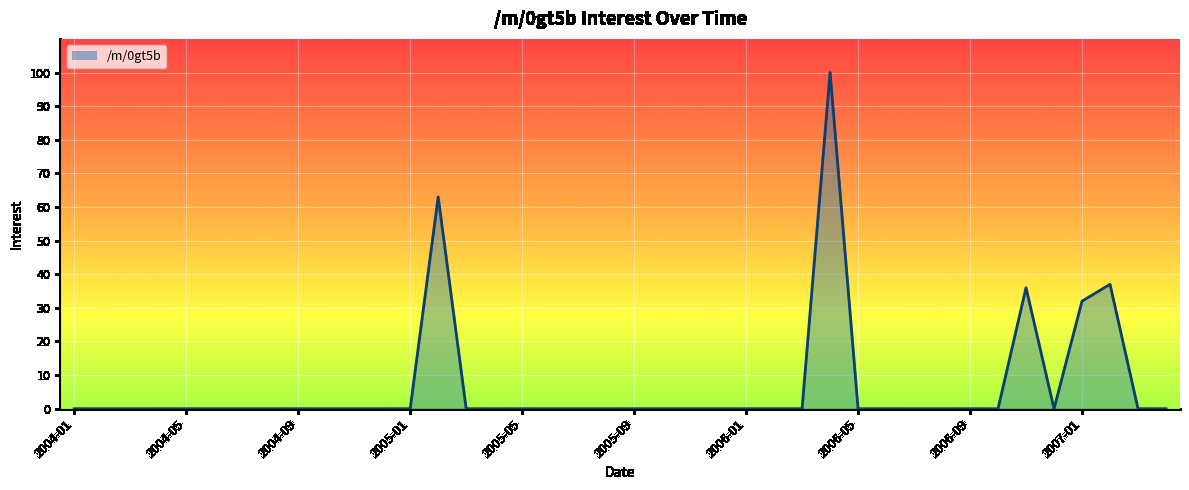

Does the chart display data point markers on the line(s)?

No